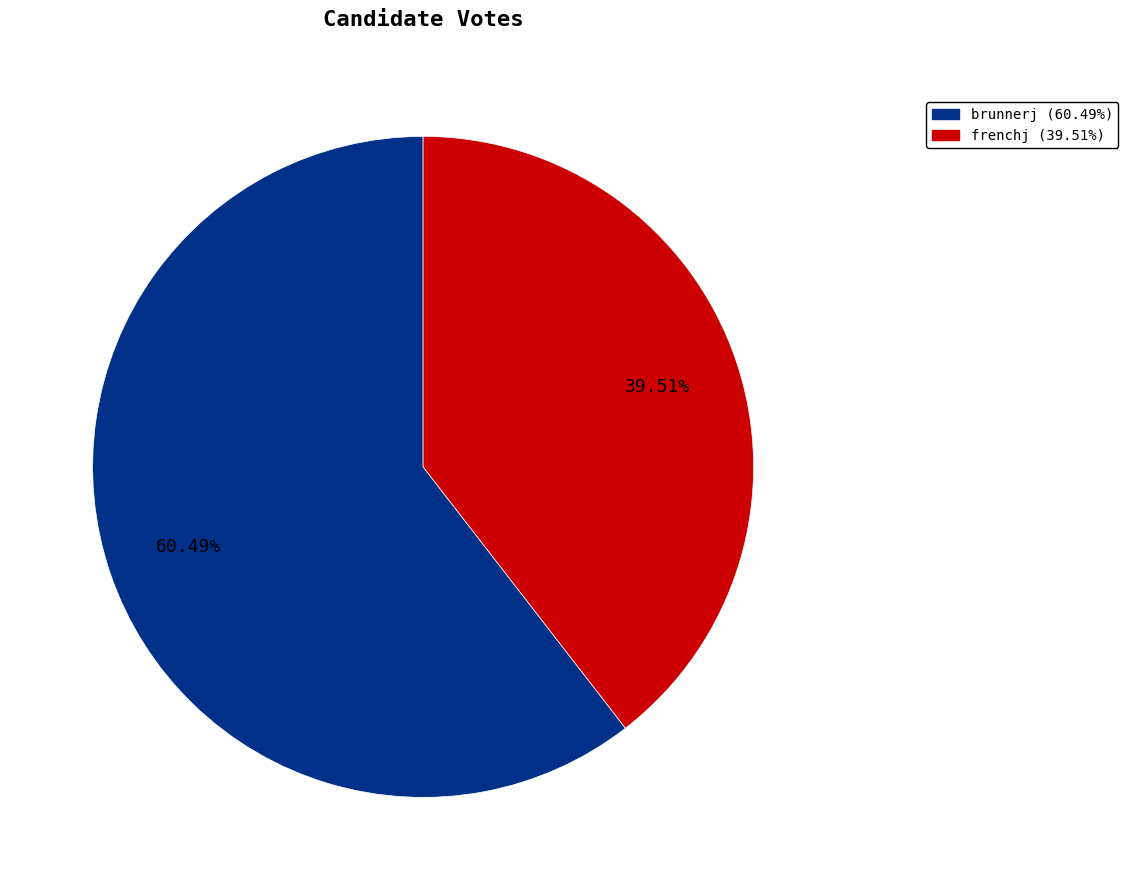

Which slice is the largest?

brunnerj